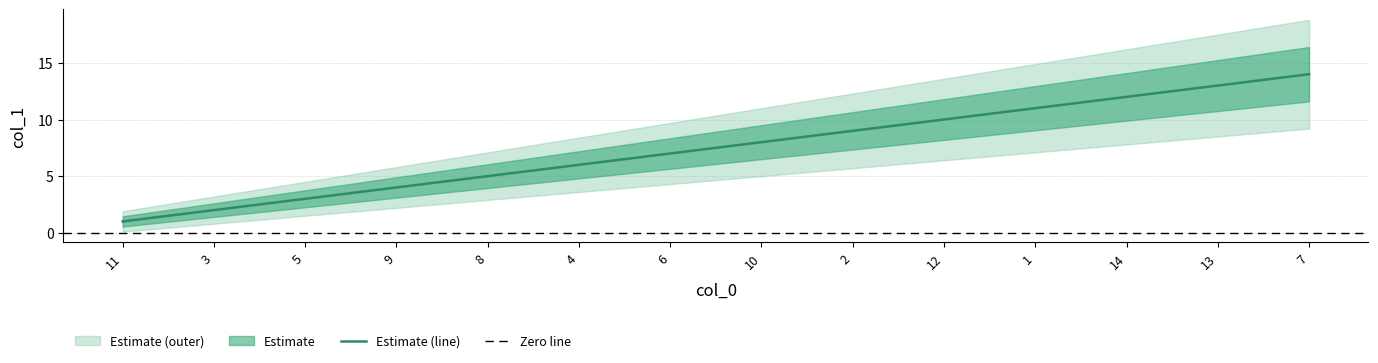

Which category has the highest value in the Estimate (line) series?

7